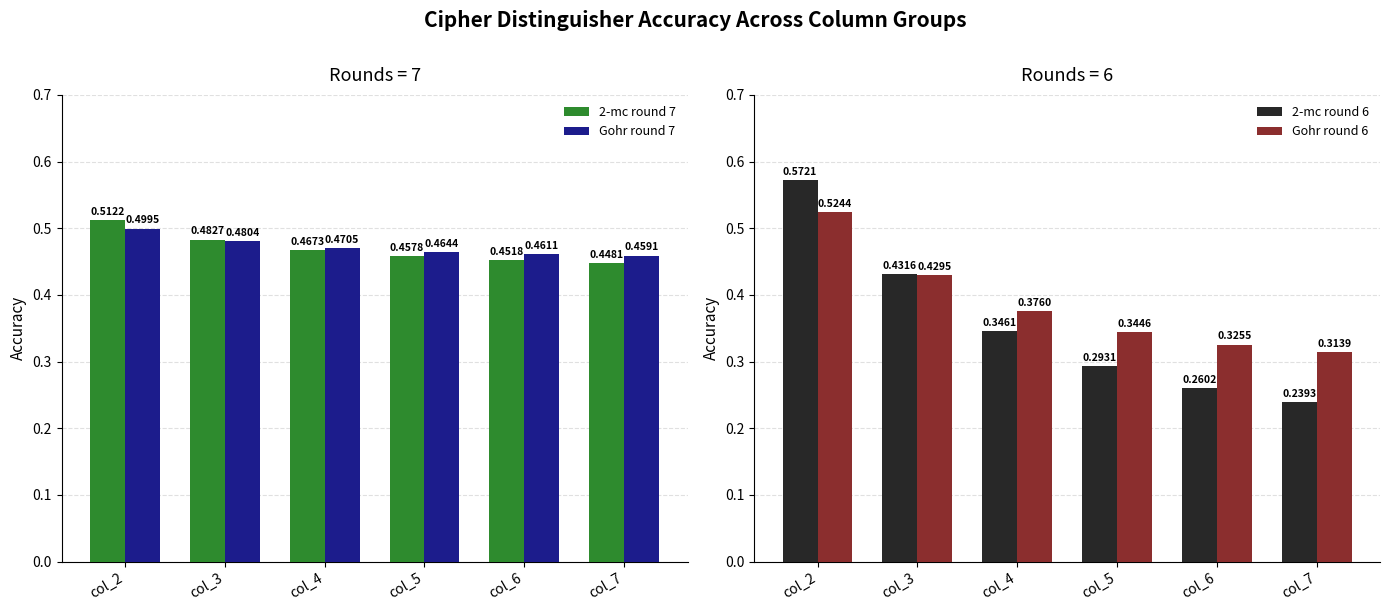

Which series has the largest total across all categories?

Gohr round 7